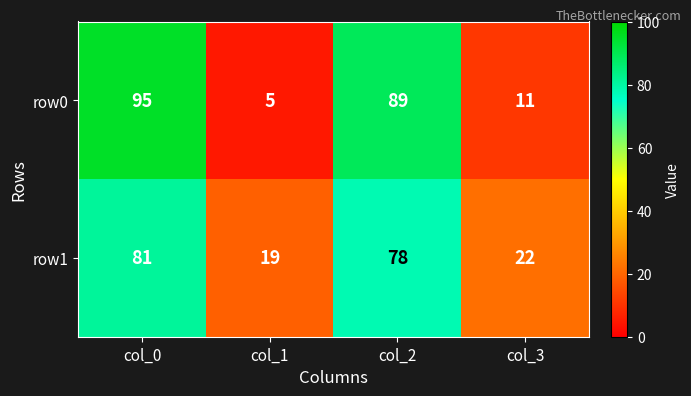

Is the value of row0 at col_3 greater than the value of row1 at col_2?

No